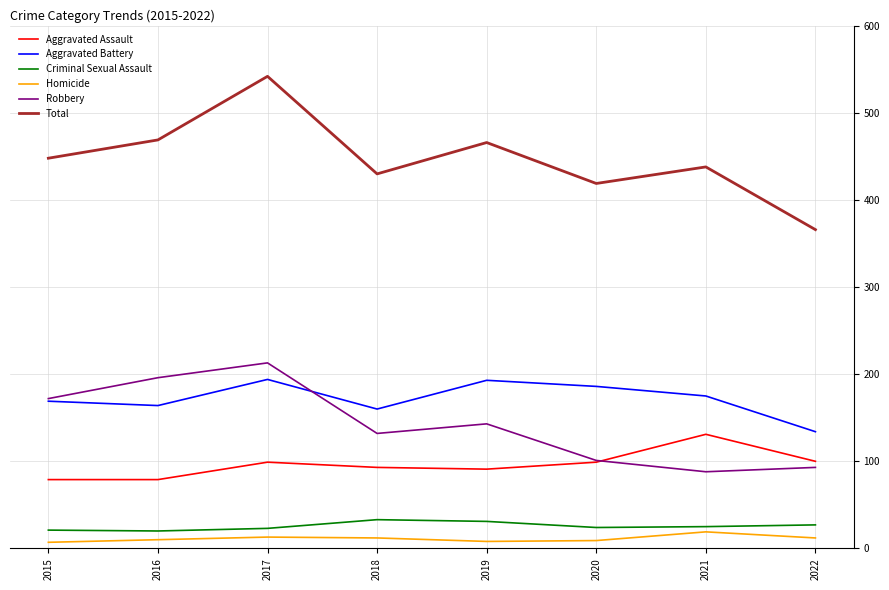

What is the greatest value displayed?

542